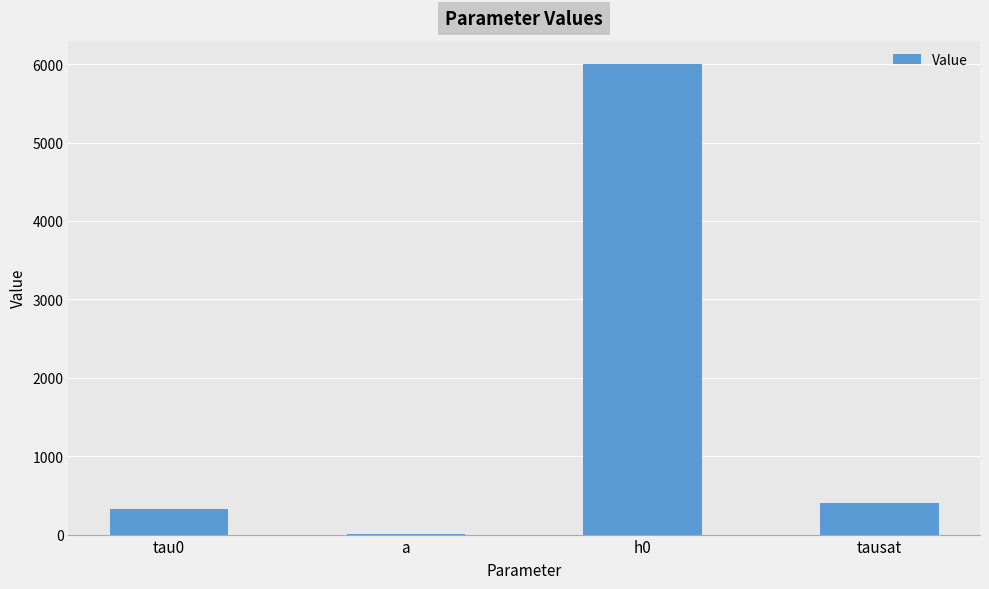

Between a and tausat, which is larger?

tausat